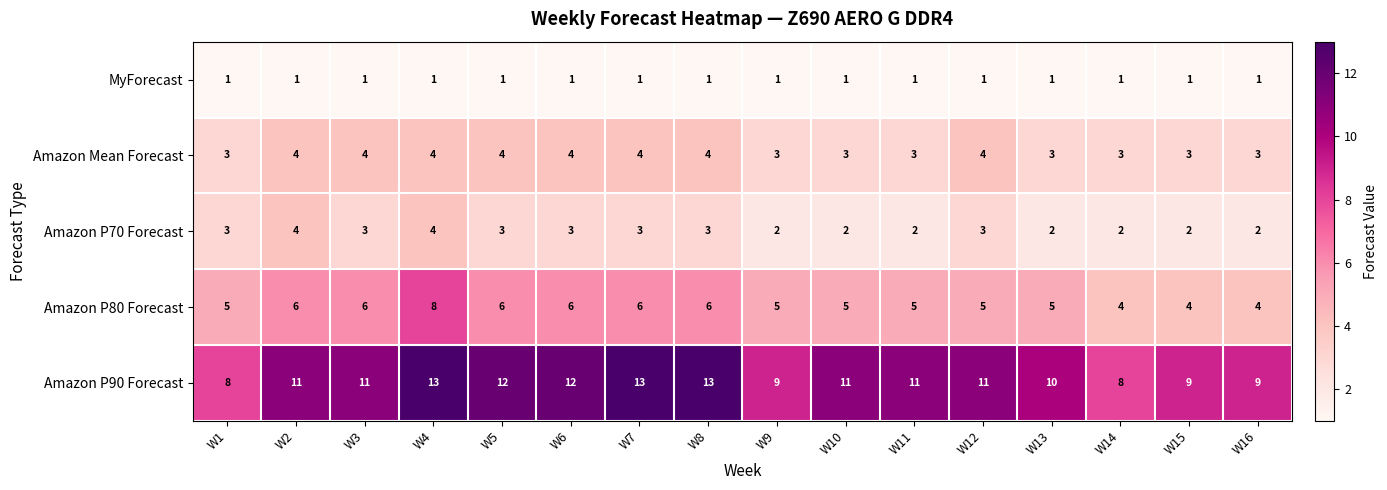

What value does the Amazon P90 Forecast series have at W14?

8